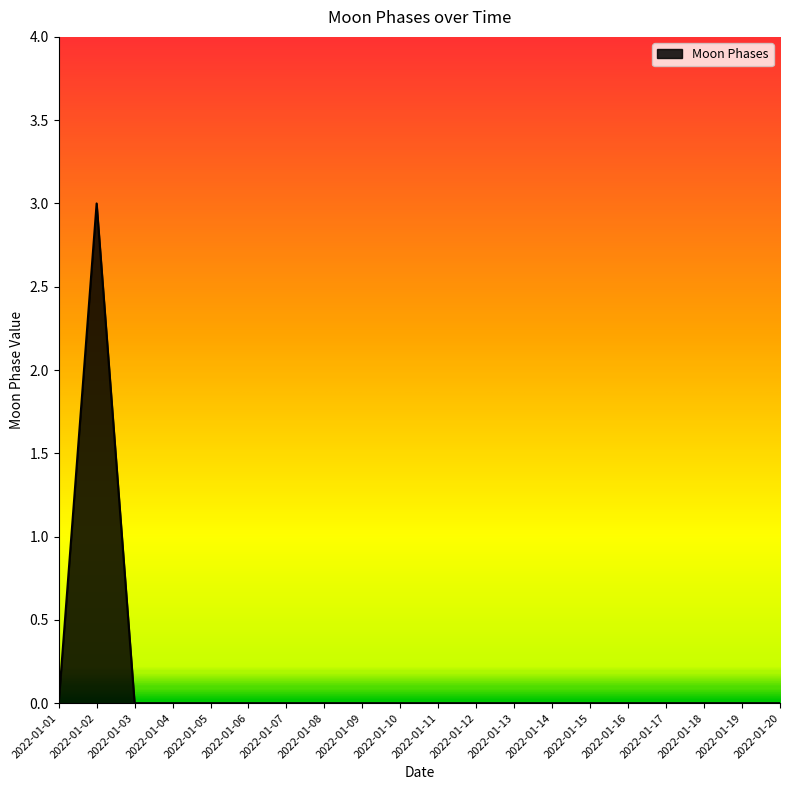

Reading left to right, transcribe all the data shown in this chart.

0	3	0	0	0	0	0	0	0	0	0	0	0	0	0	0	0	0	0	0